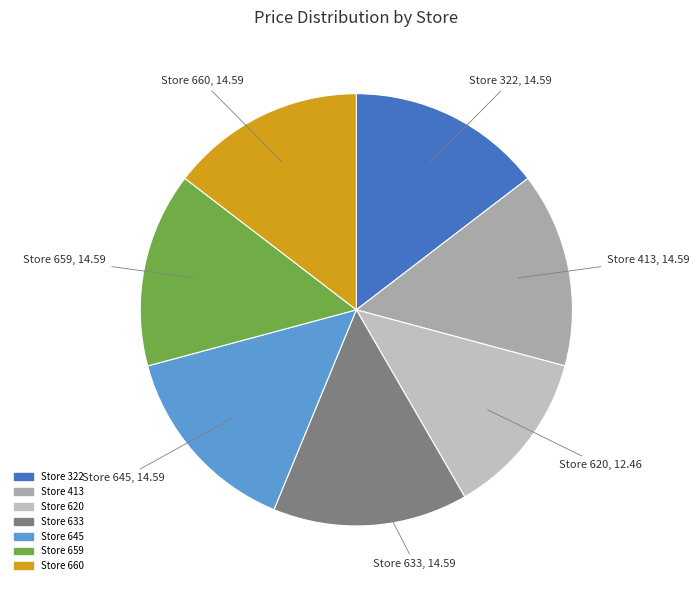

Which slice is the smallest?

Store 620